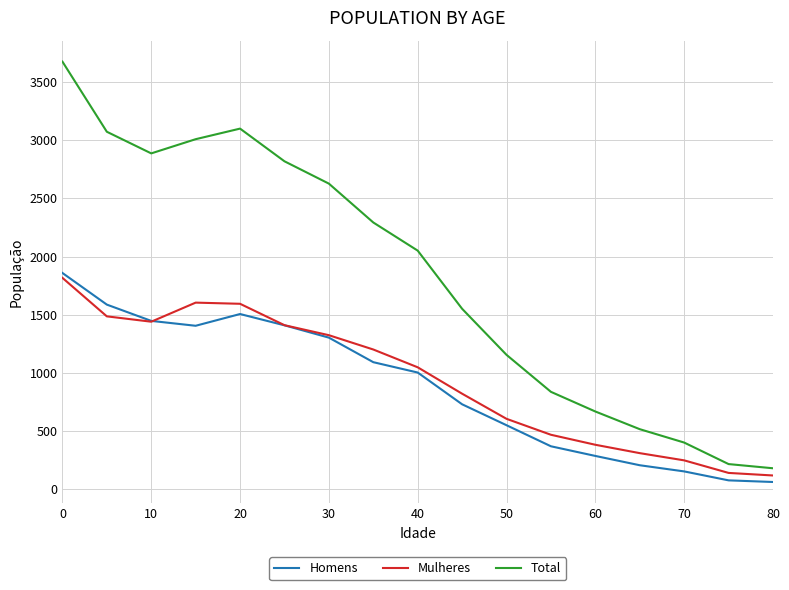

What is the difference between the second highest and second lowest values in the Total series?

2884